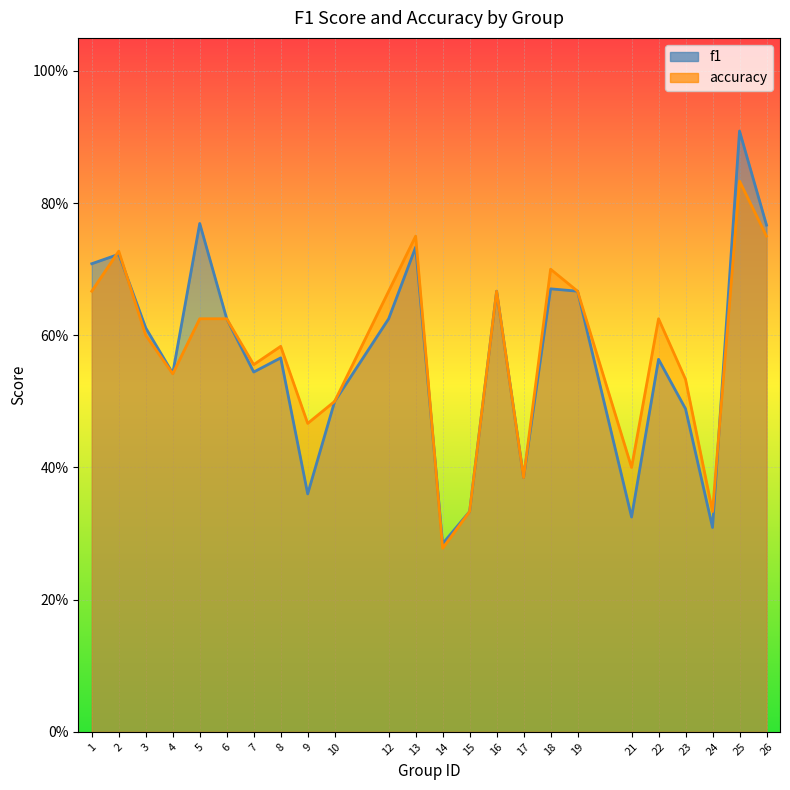

Count the accuracy values in the range 0 to 1.

24